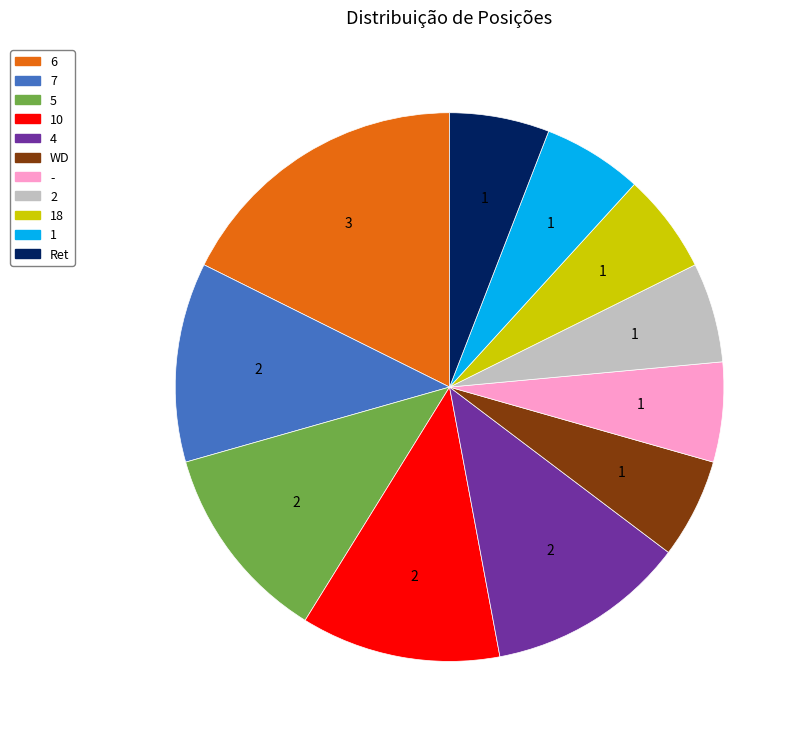

What is the largest slice in the pie chart?

6